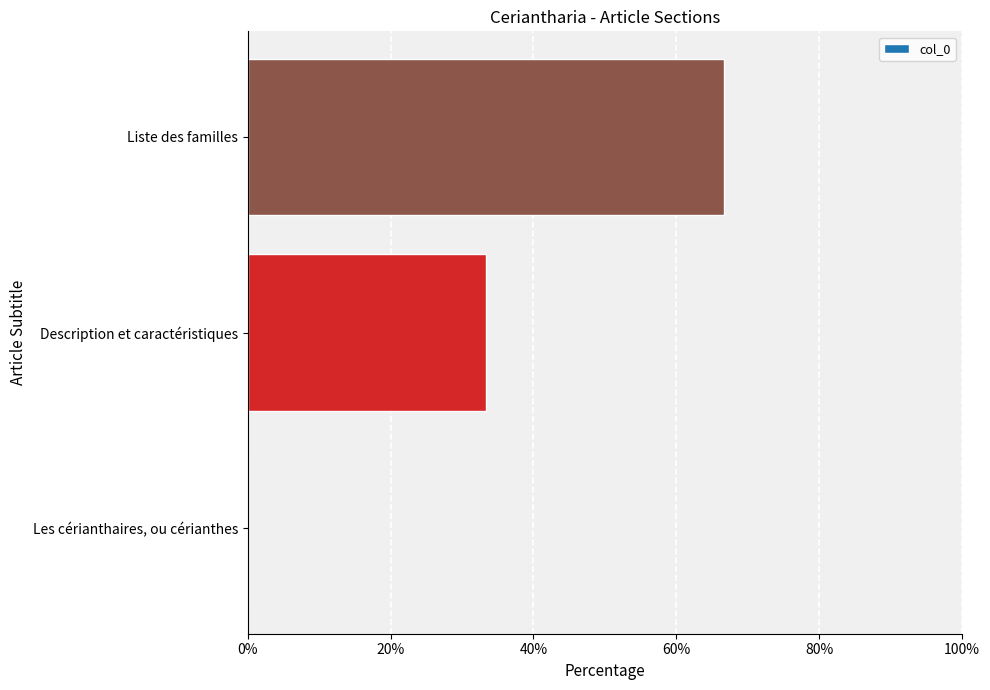

How many series are shown in this chart?

1